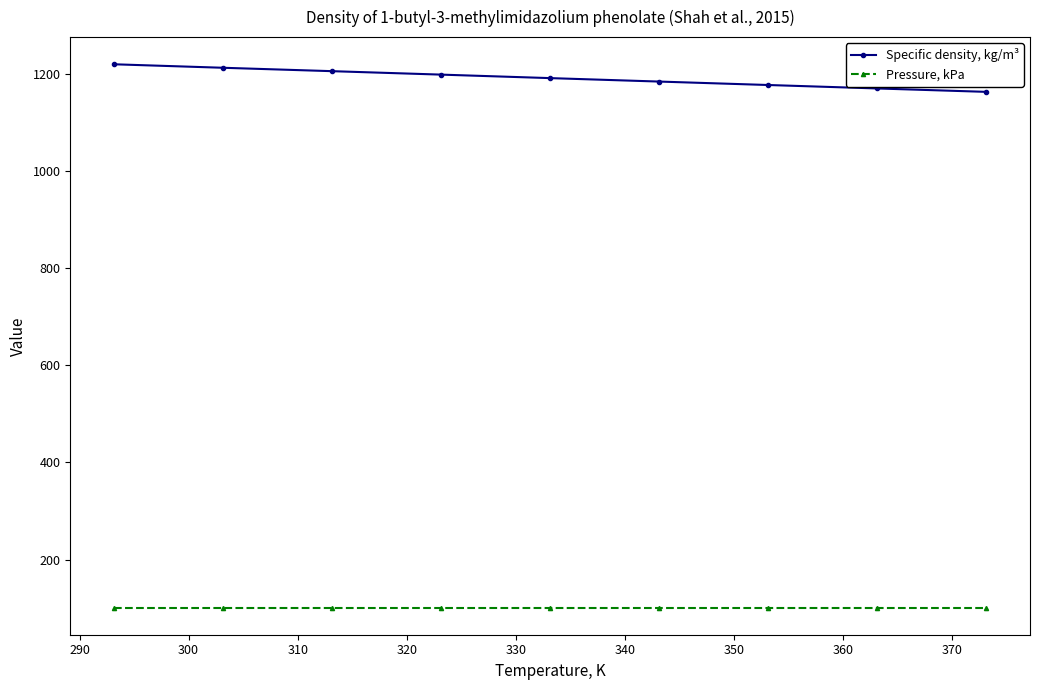

True or false: Pressure, kPa and Specific density, kg/m³ intersect in this chart.

False